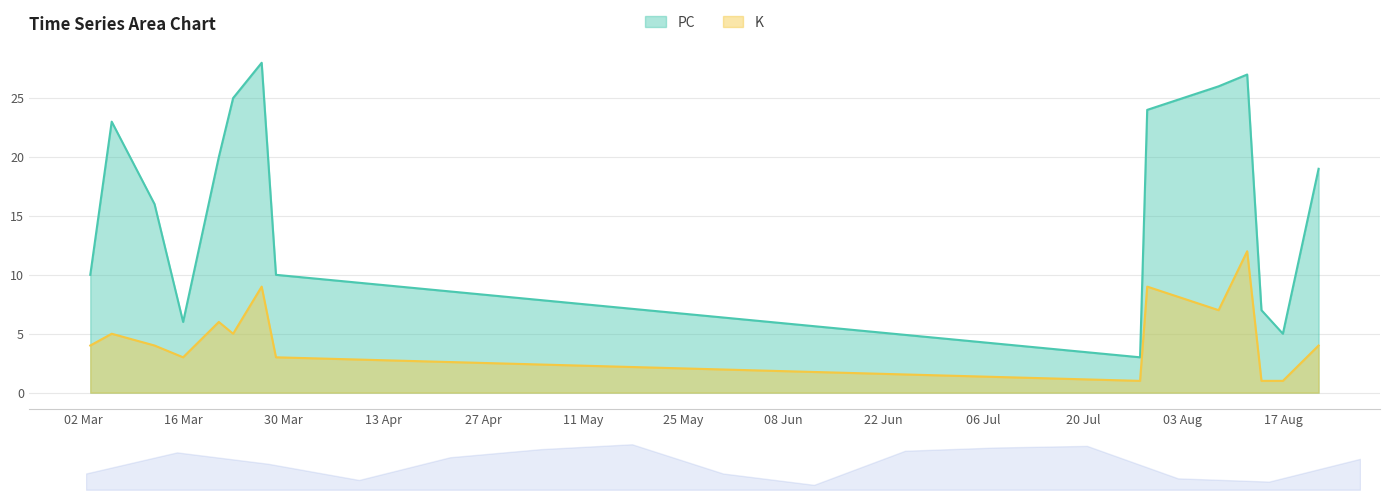

Does the chart display data point markers on the line(s)?

No